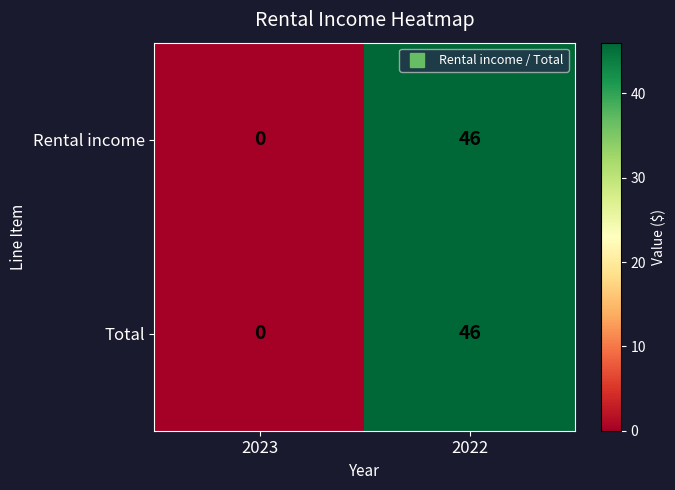

Rank the categories by Total value from lowest to highest.

2023, 2022